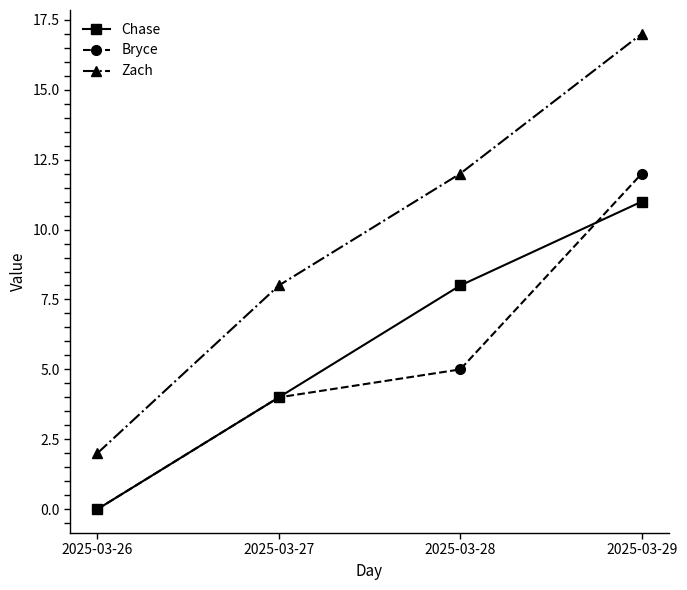

At which label does Bryce reach its minimum?

2025-03-26